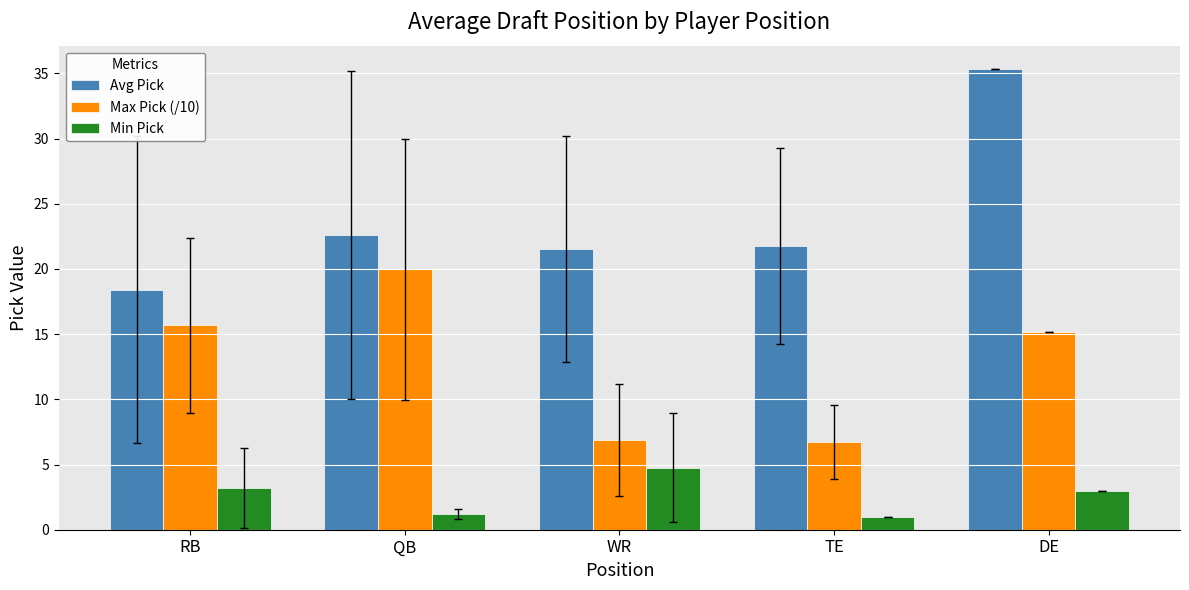

What is the difference between the Min Pick values at DE and QB?

1.8